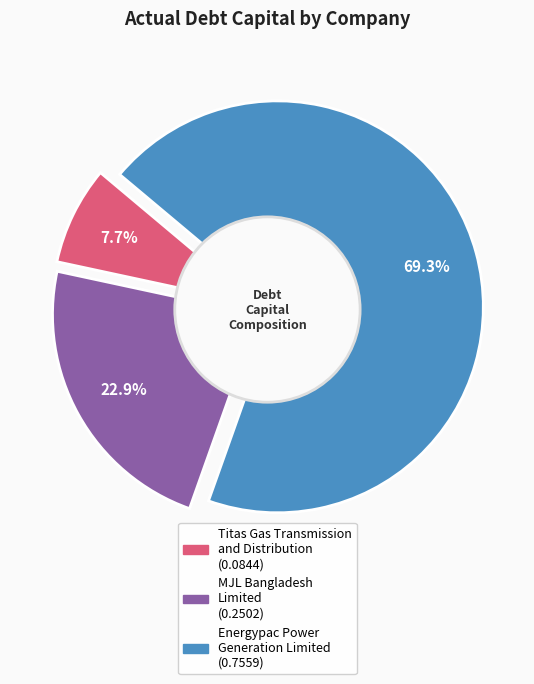

What percentage is NOT represented by Energypac Power
Generation Limited?

30.7%